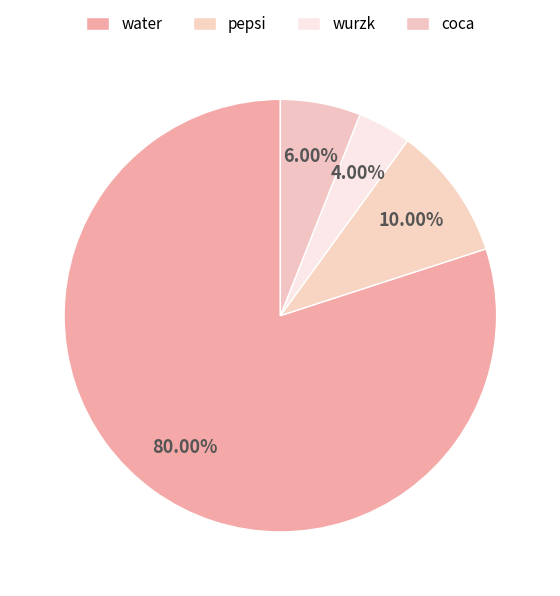

Is it true that coca is 20% of the pie?

False